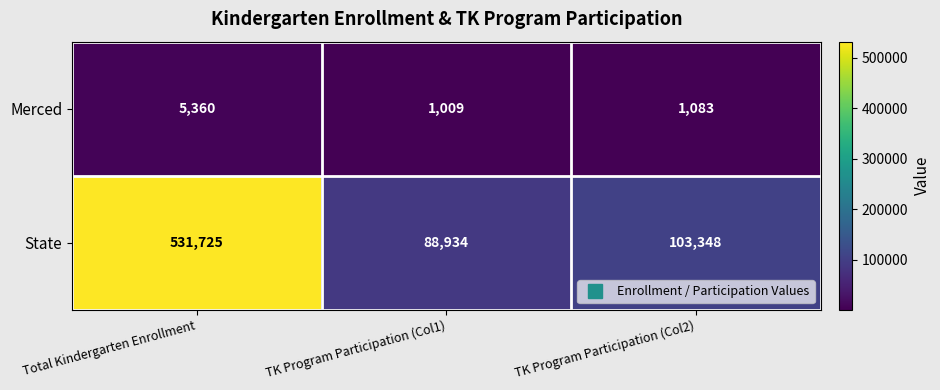

Which label corresponds to the smallest value in the chart?

TK Program Participation (Col1)